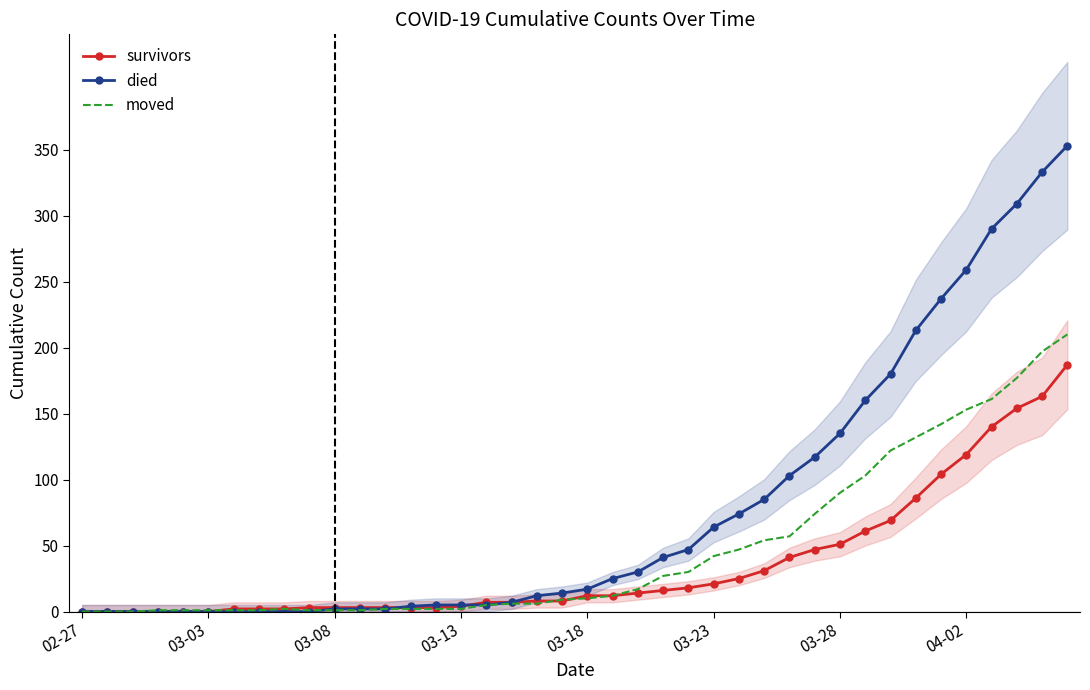

What are all the series names shown in the legend?

survivors, died, moved